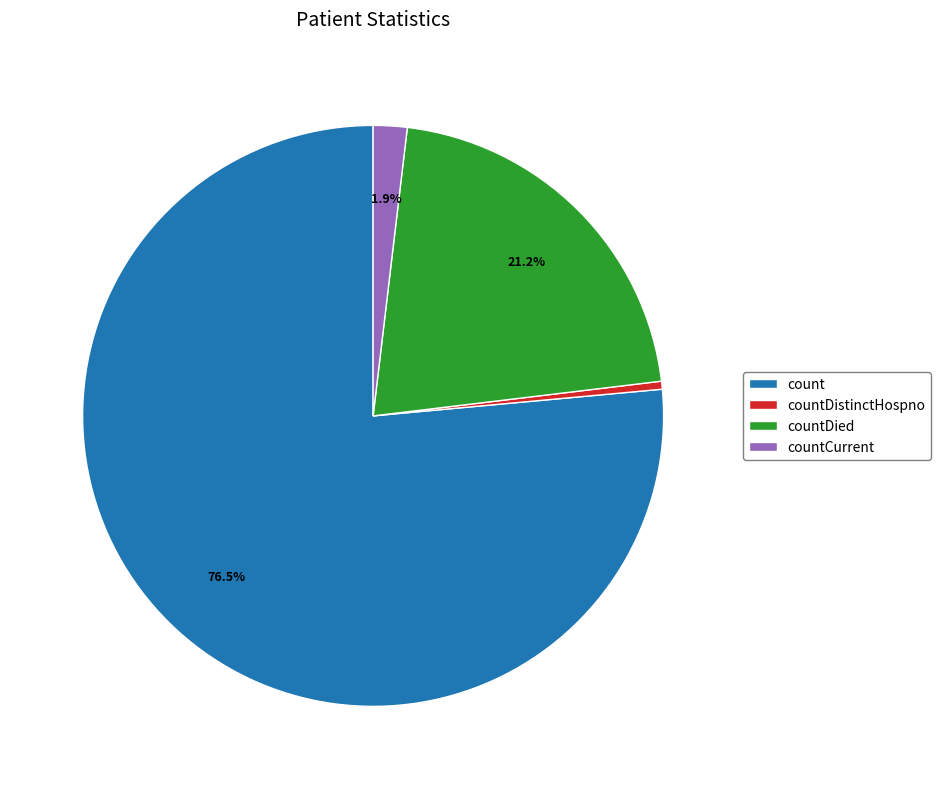

Which has a higher value, countDied or countCurrent?

countDied